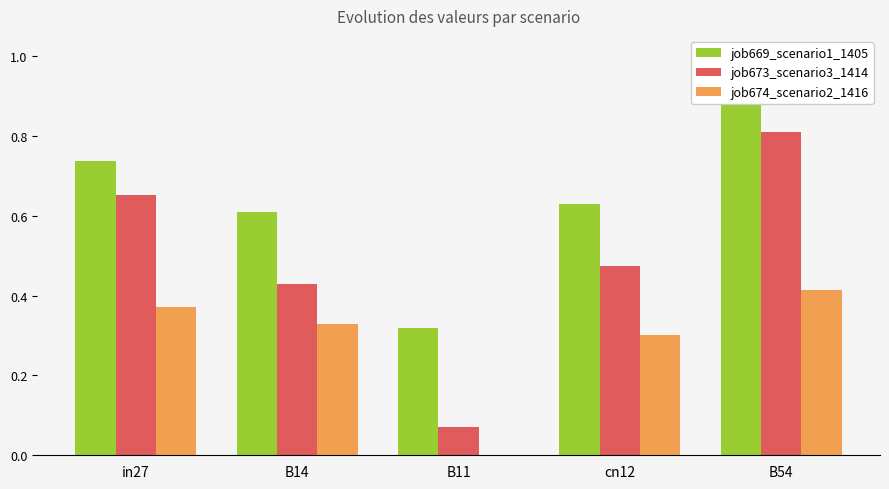

What is the difference between the job674_scenario2_1416 values at B54 and cn12?

0.1